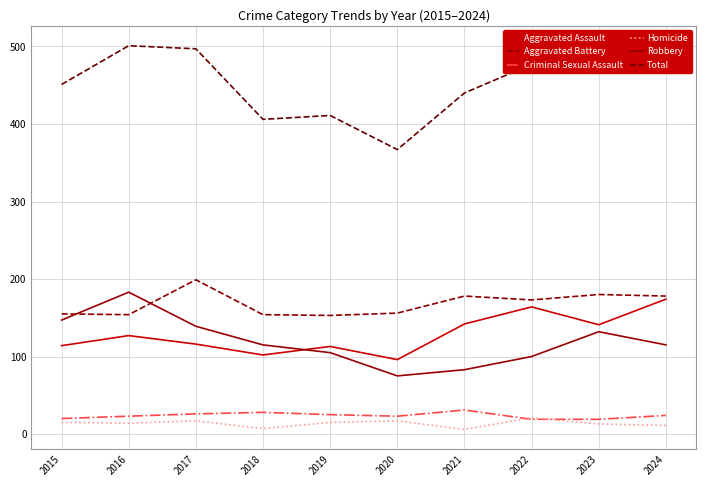

List the series in order of their peak value, highest first.

Total, Aggravated Battery, Robbery, Aggravated Assault, Criminal Sexual Assault, Homicide